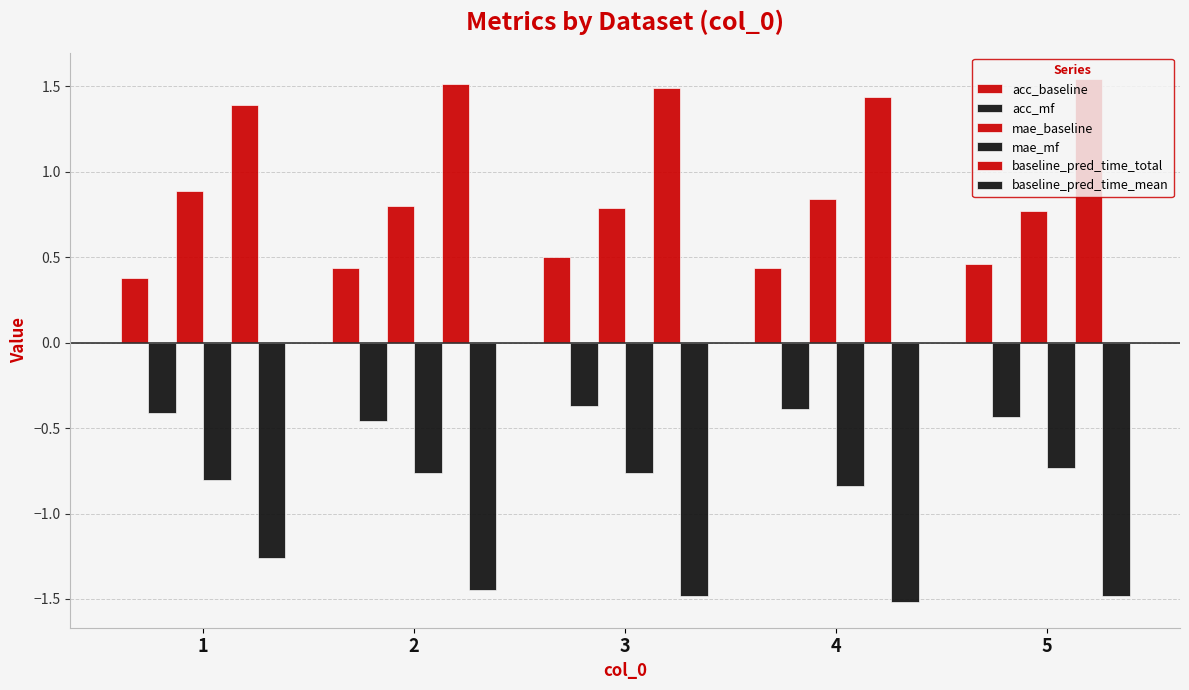

How many categories are shown in the chart?

5